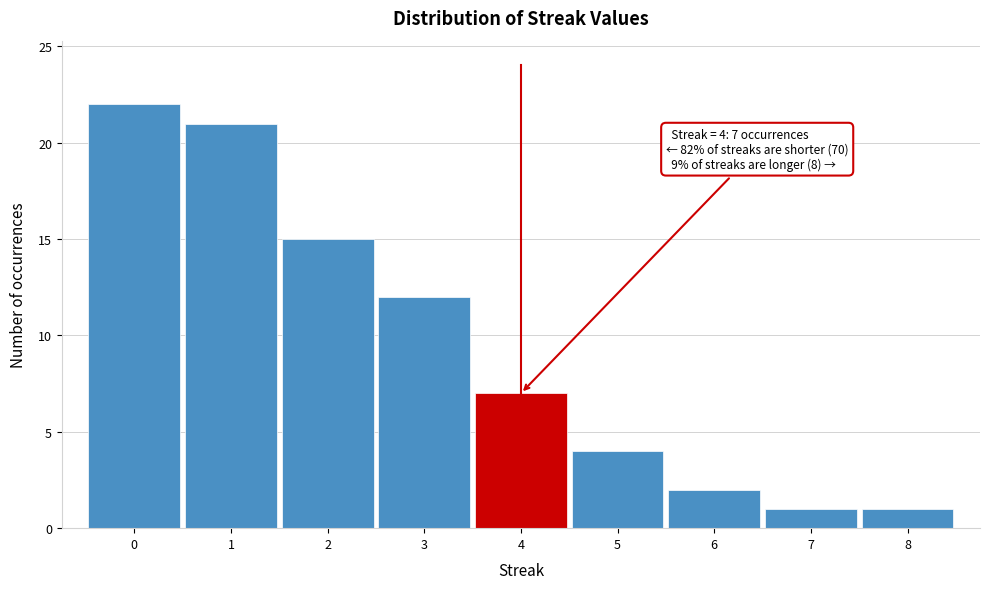

Which range on the x-axis has the tallest bar?

-0.5 to 0.5